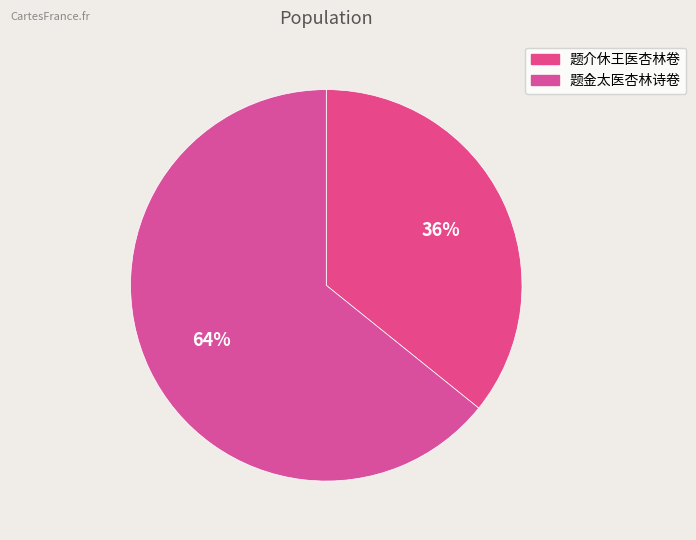

True or false: 题金太医杏林诗卷 accounts for 57% of the total.

False